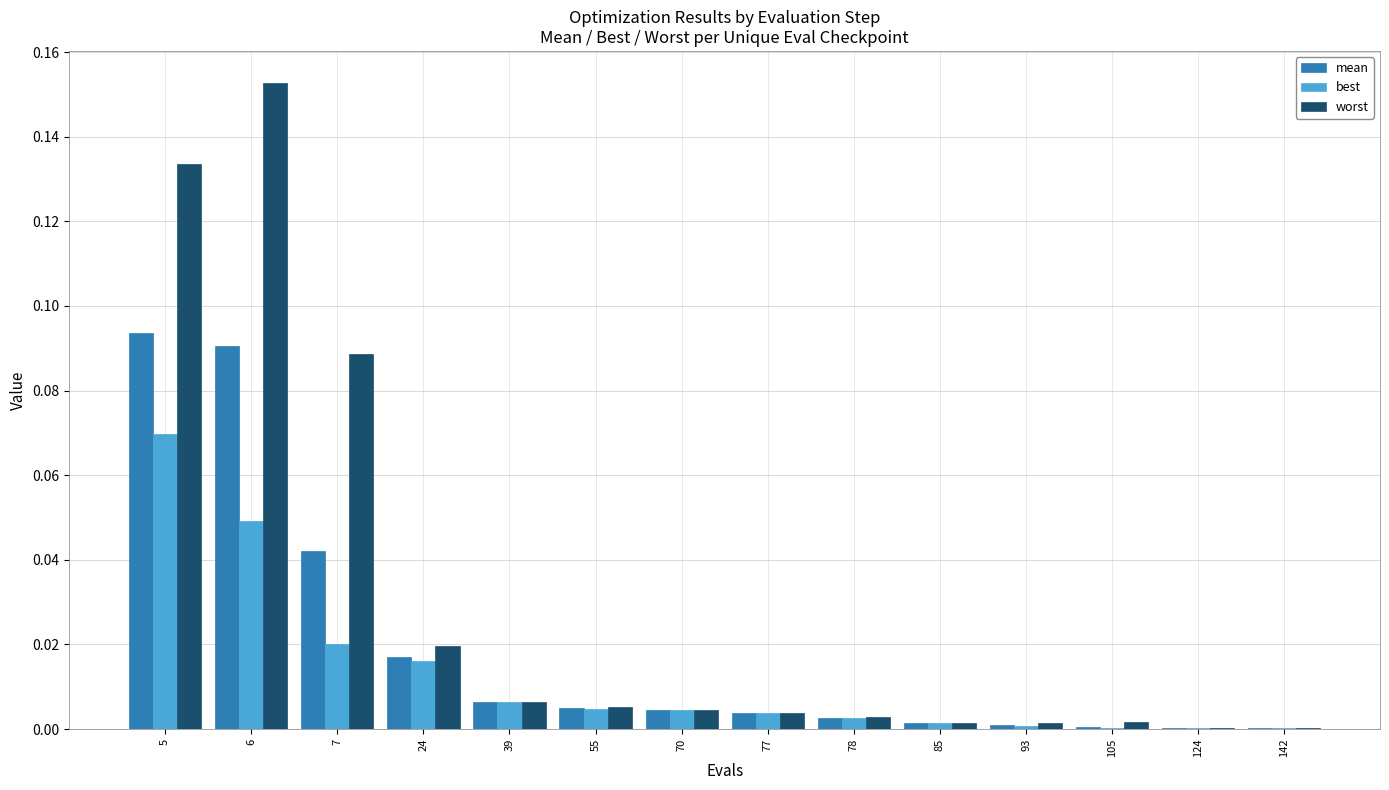

Which series has the largest total across all categories?

worst